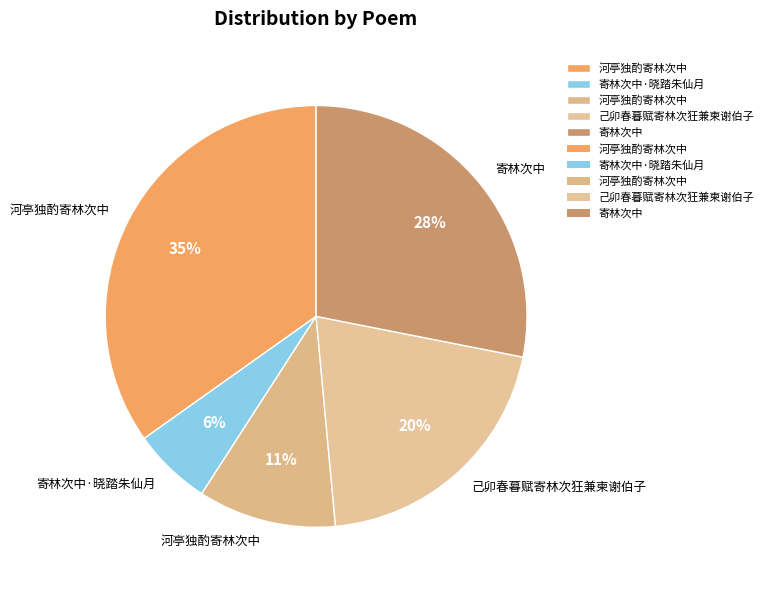

Rank the categories by value from highest to lowest.

河亭独酌寄林次中, 寄林次中, 己卯春暮赋寄林次狂兼柬谢伯子, 河亭独酌寄林次中, 寄林次中·晓踏朱仙月